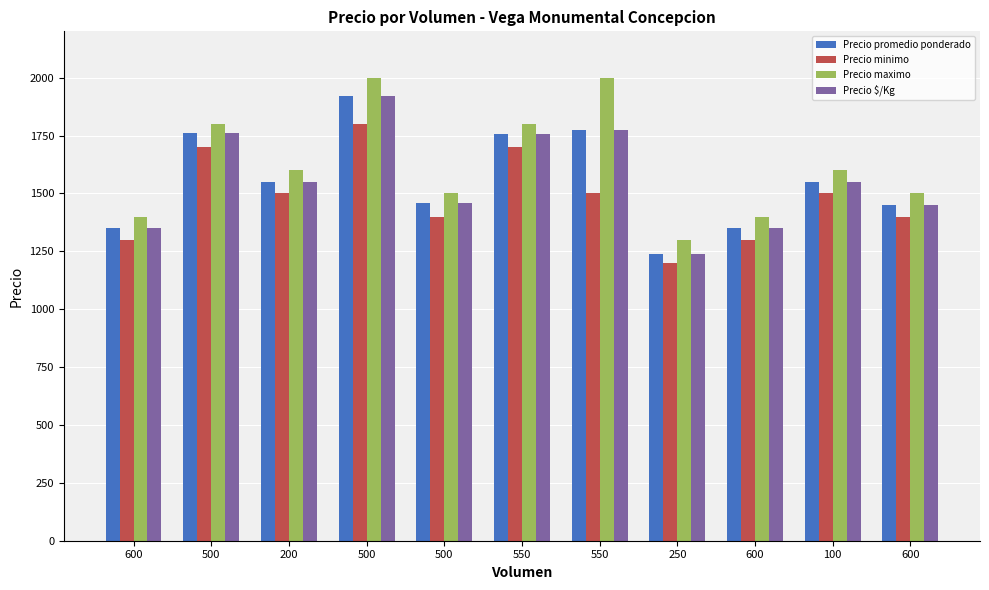

Count the number of categories in the chart.

11